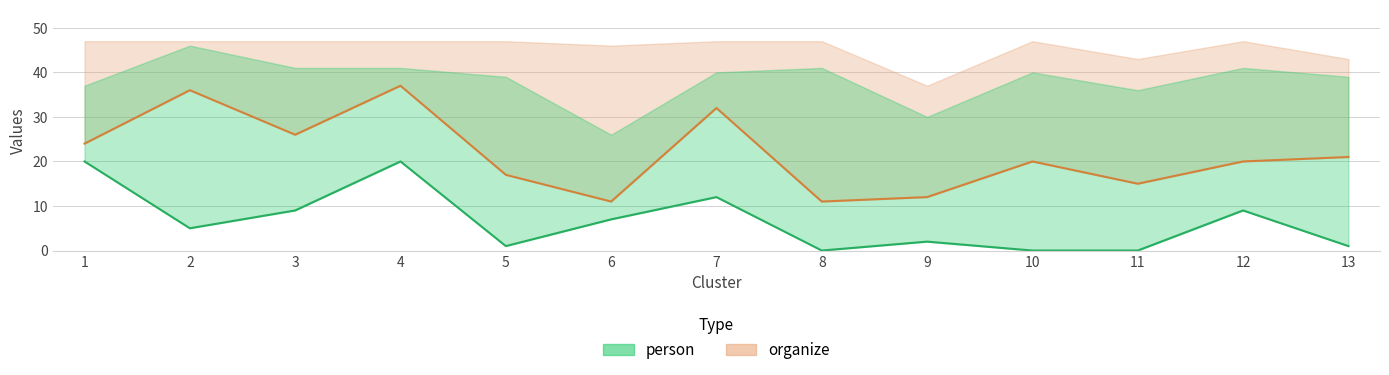

What is the total value across all series at 9?

14